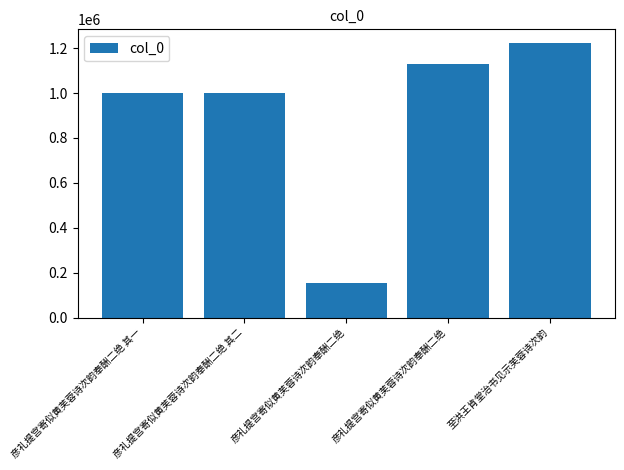

Rank the categories by value from lowest to highest.

彦礼提宫寄似黄芙蓉诗次韵奉酬二绝, 彦礼提宫寄似黄芙蓉诗次韵奉酬二绝 其一, 彦礼提宫寄似黄芙蓉诗次韵奉酬二绝 其二, 彦礼提宫寄似黄芙蓉诗次韵奉酬二绝, 至洪王肯堂治书见示芙蓉诗次韵